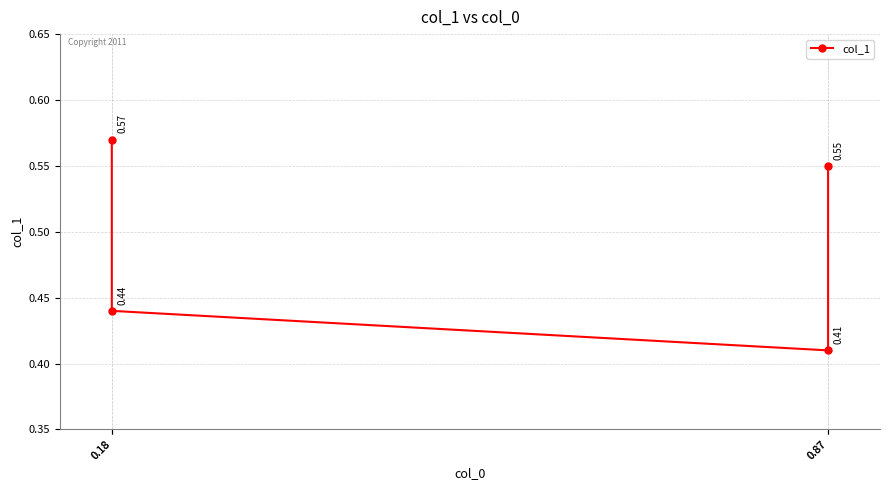

Which label corresponds to the smallest value in the chart?

0.87